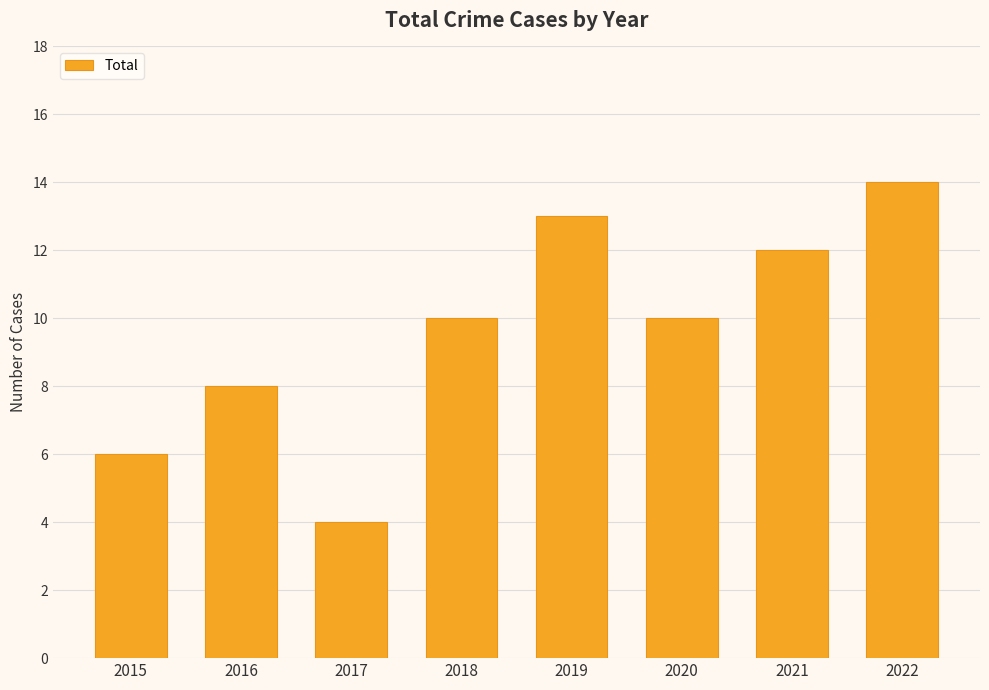

How many bars are there in total?

8